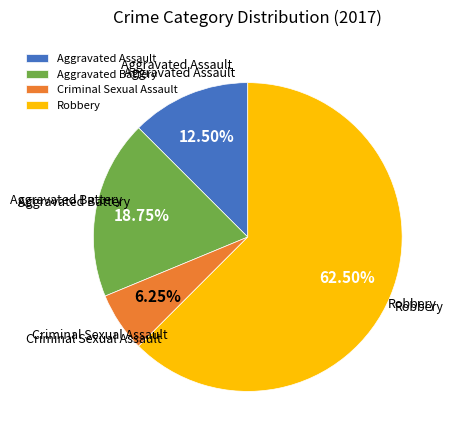

Which slice is the smallest?

Criminal Sexual Assault